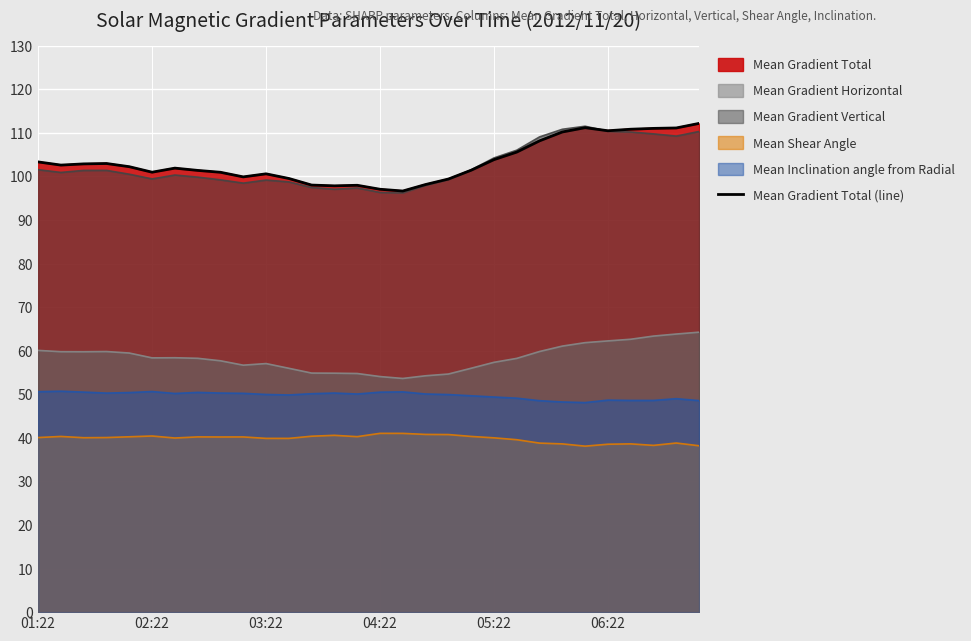

What is the greatest value displayed?

112.1